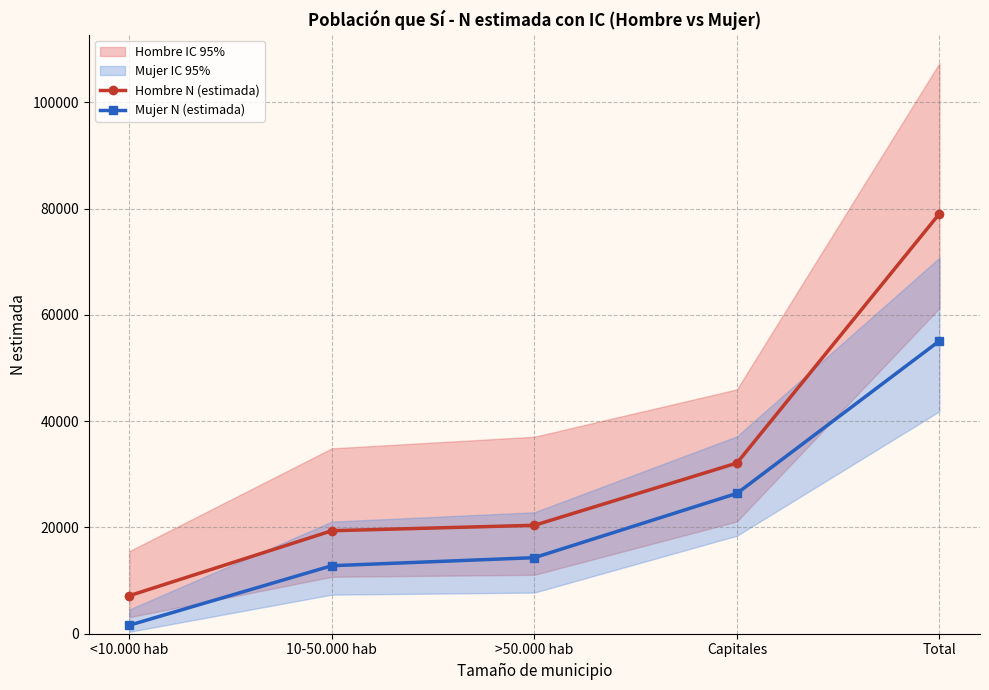

How many data points does each series have?

5